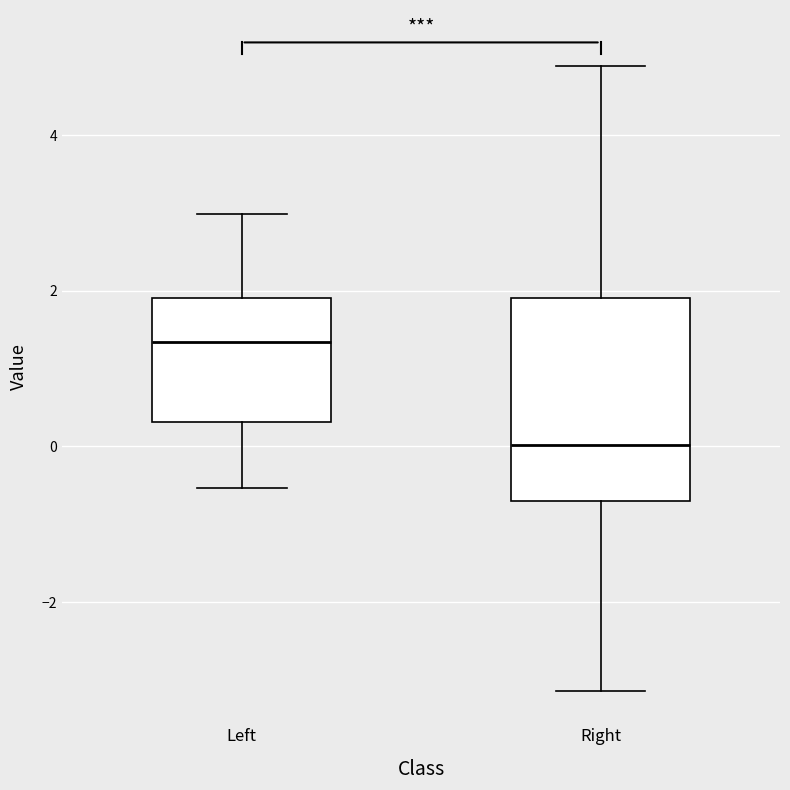

Where is the lower edge of the box for Right on the y-axis? The values are not printed on the chart, so give them approximately, as read against the axis.

-0.8